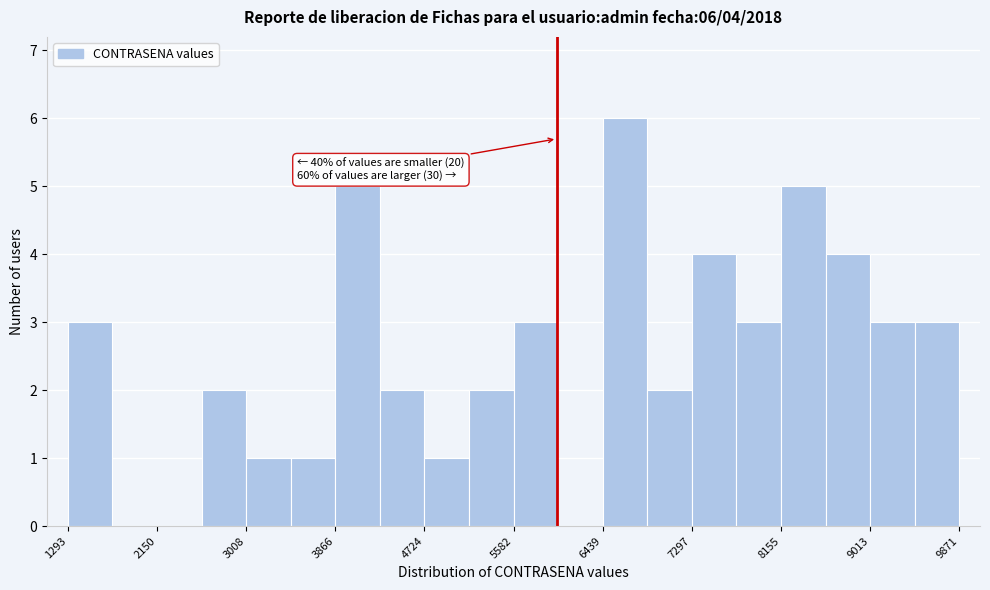

Which range on the x-axis has the tallest bar?

6400 to 6900